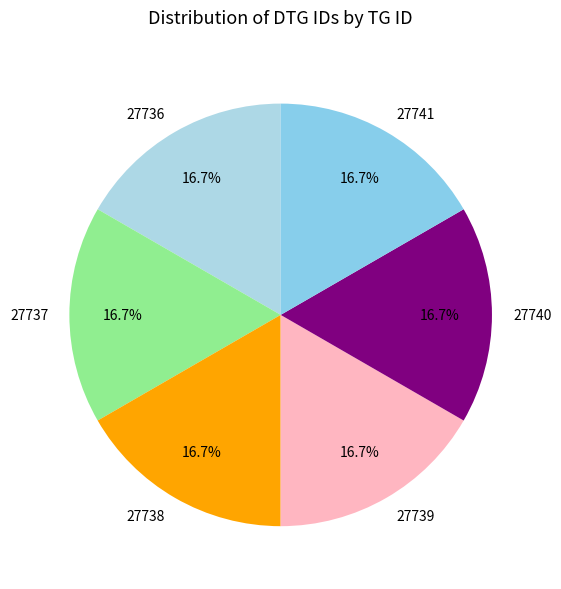

To the nearest percent, what is the combined percentage of 27738 and 27737?

33%